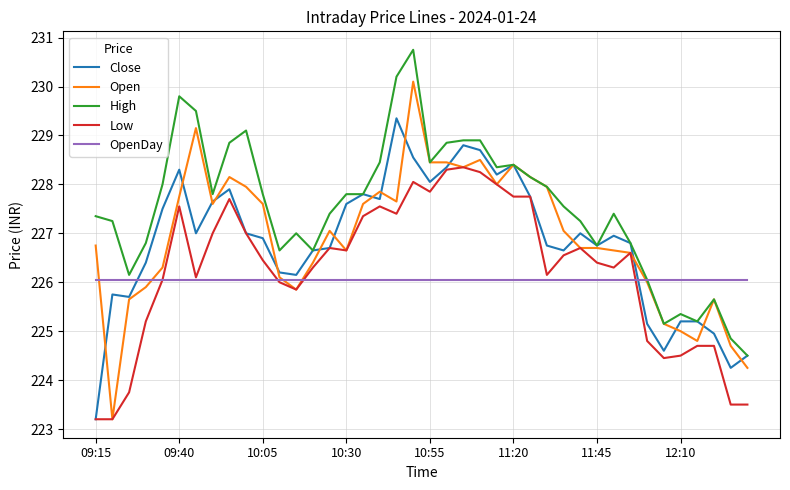

List the series in order of their peak value, highest first.

High, Open, Close, Low, OpenDay